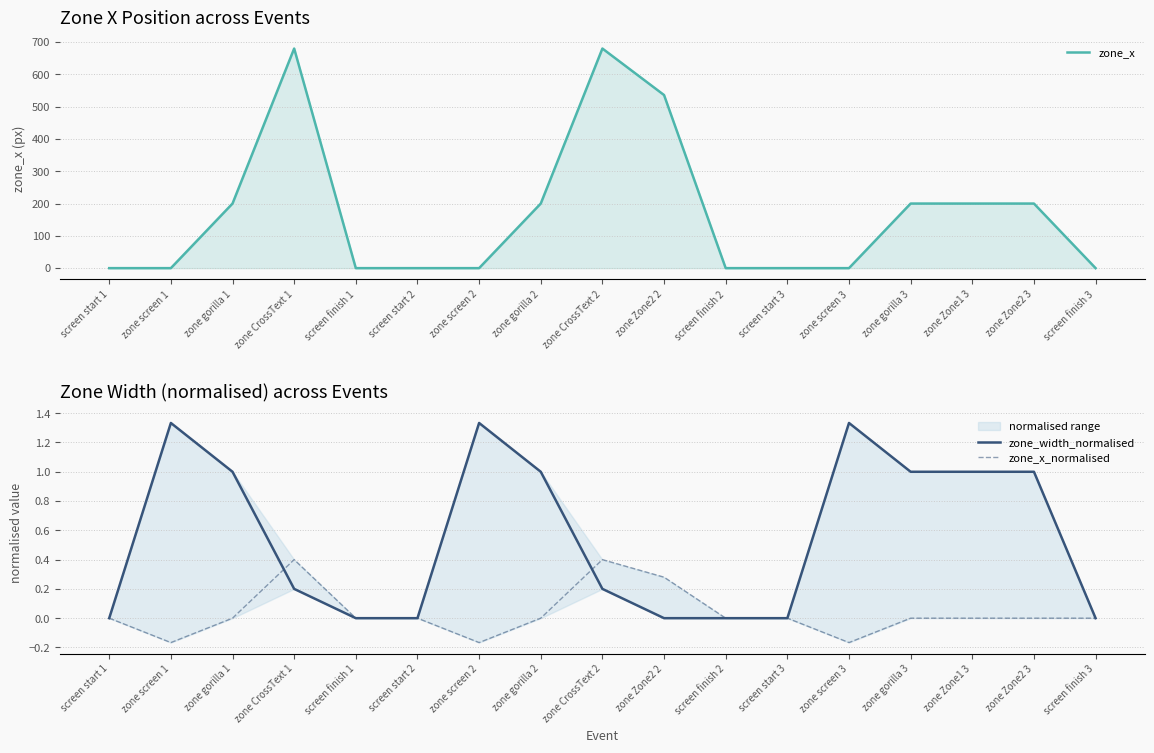

How many series are shown in this chart?

3